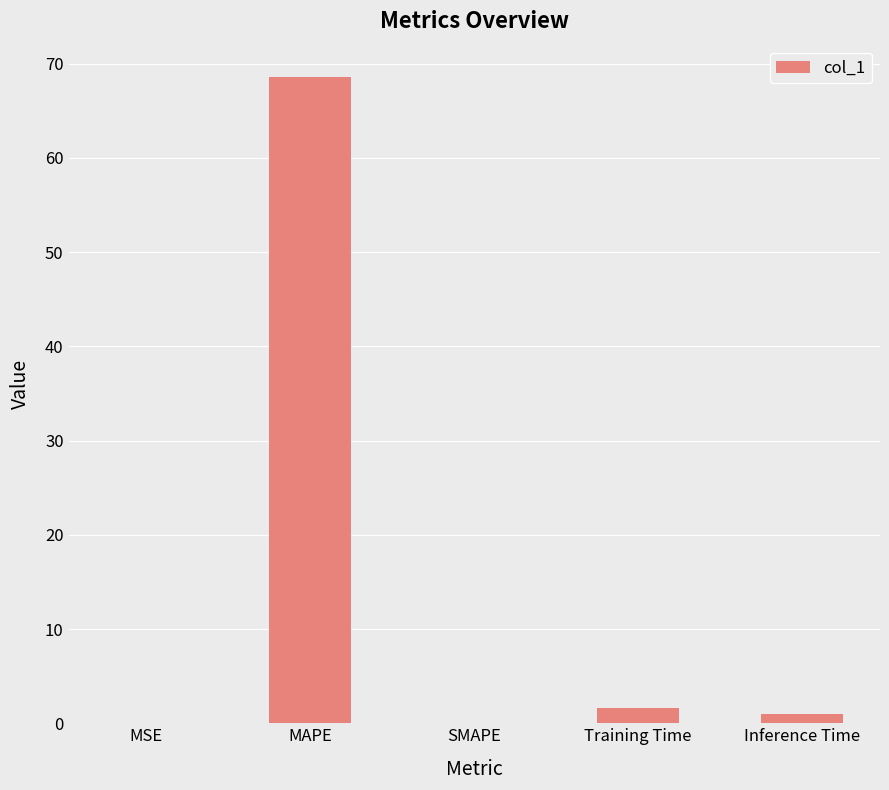

Is it true that the value at Training Time is 1.6?

True